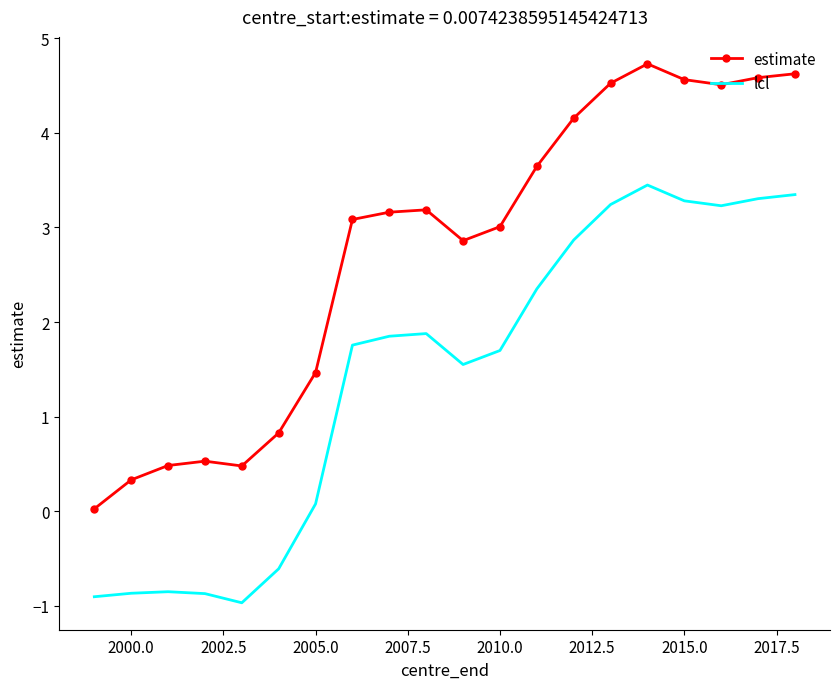

Which series has the largest range (max minus min)?

estimate